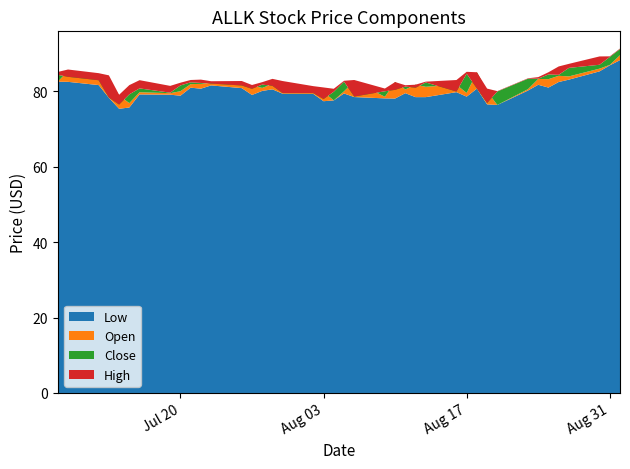

Reading left to right, transcribe all the data shown in this chart.

low: 2021-07-08=82.6	2021-07-09=82.6	2021-07-12=81.7	2021-07-13=78.3	2021-07-14=75.4	2021-07-15=75.8	2021-07-16=79.2	2021-07-19=79.2	2021-07-20=78.9	2021-07-21=81.0	2021-07-22=80.7	2021-07-23=81.6	2021-07-26=80.9	2021-07-27=79.1	2021-07-28=80.2	2021-07-29=80.6	2021-07-30=79.4	2021-08-02=79.4	2021-08-03=77.4	2021-08-04=77.6	2021-08-05=79.5	2021-08-06=78.5	2021-08-09=78.2	2021-08-10=78.1	2021-08-11=79.6	2021-08-12=78.5	2021-08-13=78.5	2021-08-16=79.8	2021-08-17=78.6	2021-08-18=80.8	2021-08-19=76.6	2021-08-20=76.4	2021-08-23=80.3	2021-08-24=81.8	2021-08-25=81.0	2021-08-26=82.5	2021-08-27=83.1	2021-08-30=85.3	2021-08-31=86.9	2021-09-01=88.3
open: 2021-07-08=82.6	2021-07-09=85.4	2021-07-12=84.0	2021-07-13=82.8	2021-07-14=78.9	2021-07-15=76.9	2021-07-16=79.8	2021-07-19=79.5	2021-07-20=80.1	2021-07-21=82.0	2021-07-22=82.0	2021-07-23=82.3	2021-07-26=81.8	2021-07-27=81.6	2021-07-28=81.0	2021-07-29=82.0	2021-07-30=81.4	2021-08-02=80.4	2021-08-03=79.9	2021-08-04=77.6	2021-08-05=80.0	2021-08-06=82.7	2021-08-09=78.6	2021-08-10=82.5	2021-08-11=80.5	2021-08-12=81.8	2021-08-13=81.2	2021-08-16=81.8	2021-08-17=79.6	2021-08-18=85.1	2021-08-19=80.0	2021-08-20=76.4	2021-08-23=80.6	2021-08-24=83.3	2021-08-25=83.3	2021-08-26=84.2	2021-08-27=84.0	2021-08-30=86.1	2021-08-31=87.0	2021-09-01=89.6
close: 2021-07-08=84.4	2021-07-09=83.9	2021-07-12=83.0	2021-07-13=78.4	2021-07-14=76.5	2021-07-15=79.2	2021-07-16=80.8	2021-07-19=79.7	2021-07-20=81.6	2021-07-21=82.4	2021-07-22=82.3	2021-07-23=82.1	2021-07-26=81.6	2021-07-27=80.7	2021-07-28=81.8	2021-07-29=81.5	2021-07-30=79.6	2021-08-02=79.6	2021-08-03=78.0	2021-08-04=79.9	2021-08-05=82.6	2021-08-06=78.7	2021-08-09=80.1	2021-08-10=80.4	2021-08-11=81.3	2021-08-12=81.0	2021-08-13=82.4	2021-08-16=80.0	2021-08-17=84.7	2021-08-18=80.8	2021-08-19=76.9	2021-08-20=80.0	2021-08-23=83.4	2021-08-24=83.4	2021-08-25=84.5	2021-08-26=84.4	2021-08-27=86.3	2021-08-30=87.1	2021-08-31=89.2	2021-09-01=91.2
high: 2021-07-08=85.2	2021-07-09=85.8	2021-07-12=84.9	2021-07-13=84.3	2021-07-14=79.1	2021-07-15=81.7	2021-07-16=83.0	2021-07-19=81.5	2021-07-20=82.3	2021-07-21=83.0	2021-07-22=83.2	2021-07-23=82.7	2021-07-26=82.8	2021-07-27=81.7	2021-07-28=82.5	2021-07-29=83.3	2021-07-30=82.8	2021-08-02=81.4	2021-08-03=81.1	2021-08-04=80.7	2021-08-05=82.8	2021-08-06=83.0	2021-08-09=80.8	2021-08-10=82.5	2021-08-11=81.7	2021-08-12=81.8	2021-08-13=82.6	2021-08-16=83.0	2021-08-17=85.2	2021-08-18=85.1	2021-08-19=80.8	2021-08-20=80.1	2021-08-23=83.5	2021-08-24=83.8	2021-08-25=85.1	2021-08-26=86.6	2021-08-27=87.3	2021-08-30=89.3	2021-08-31=89.3	2021-09-01=91.4